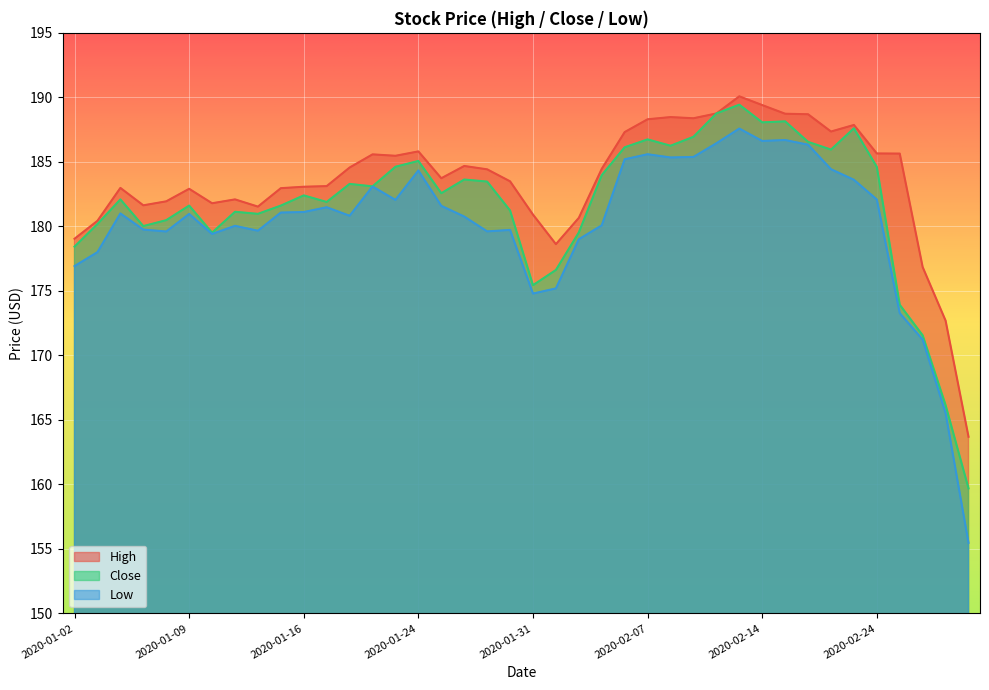

What are all the series names shown in the legend?

High, Close, Low